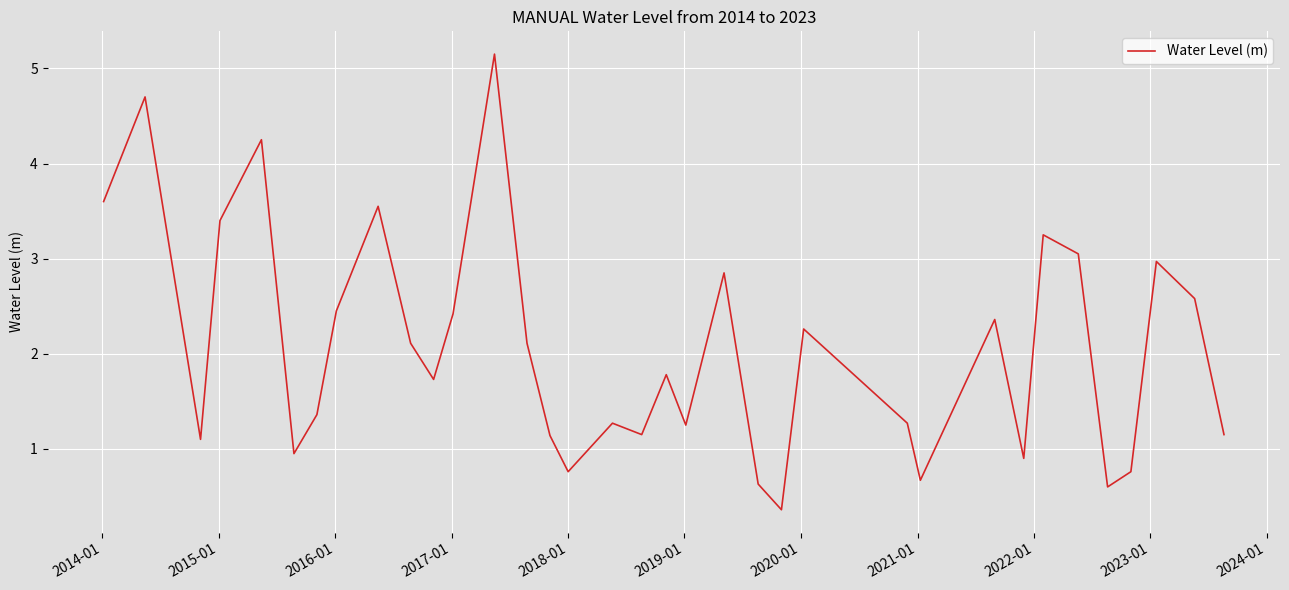

What is the maximum value shown in the chart?

5.2